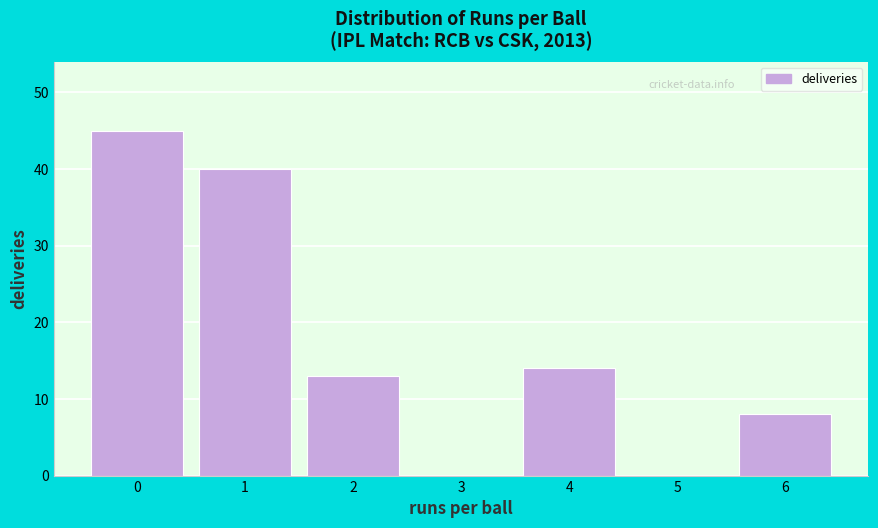

Reading left to right, transcribe all the data shown in this chart.

0=45	1=40	2=13	3=0	4=14	5=0	6=8